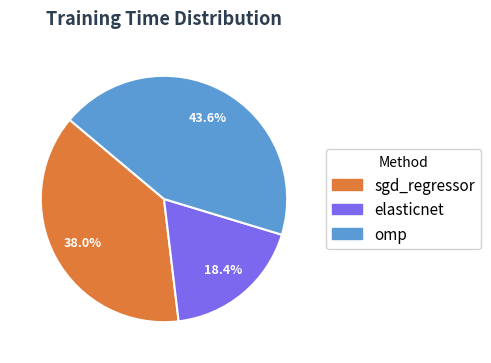

How many slices are in this pie chart?

3